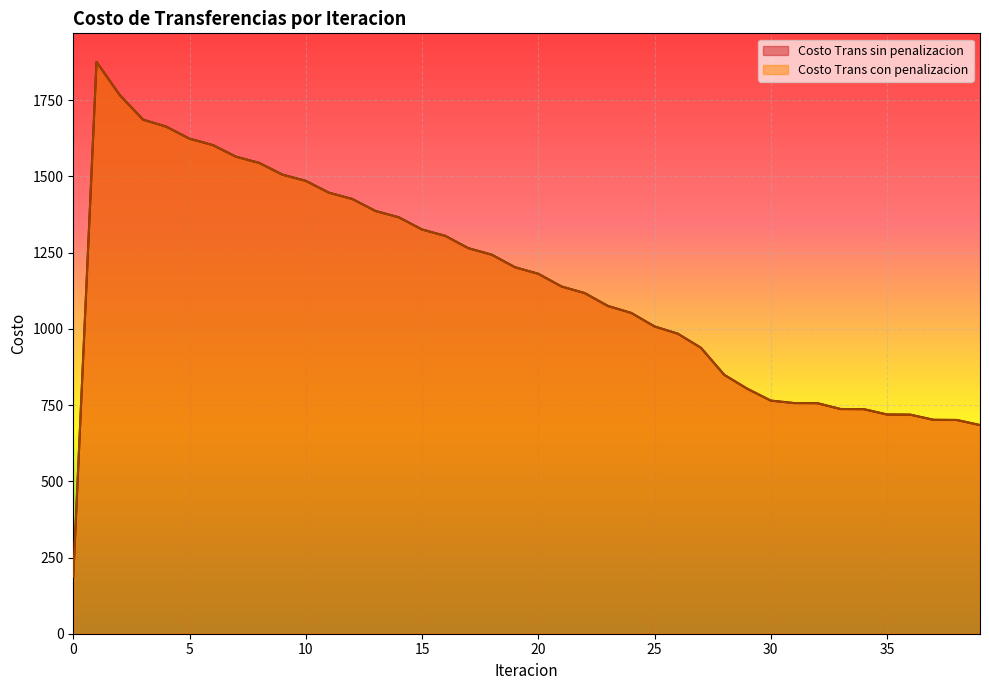

How many distinct data groups are displayed?

2